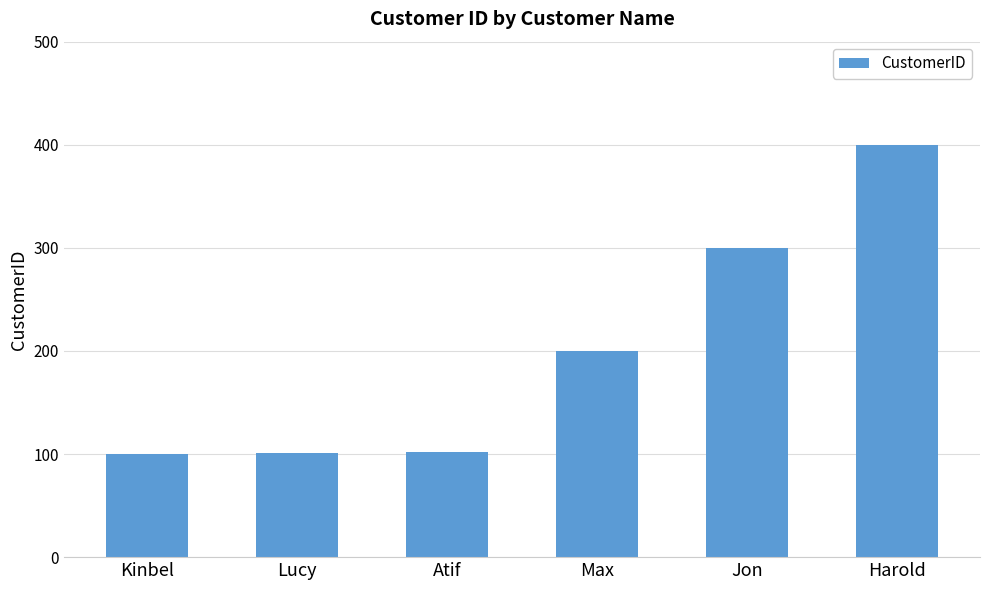

What is the difference between the maximum and minimum values?

300